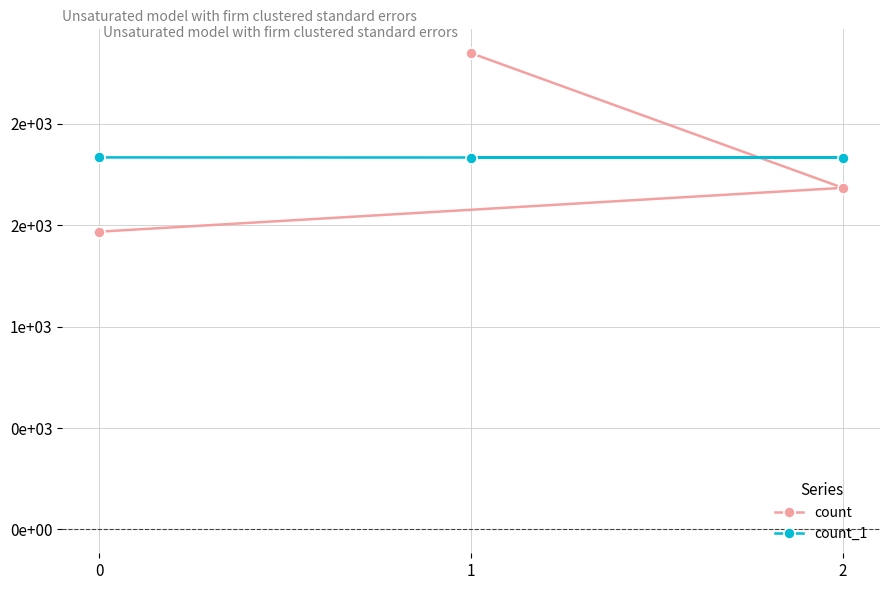

Which label corresponds to the largest value in the chart?

1